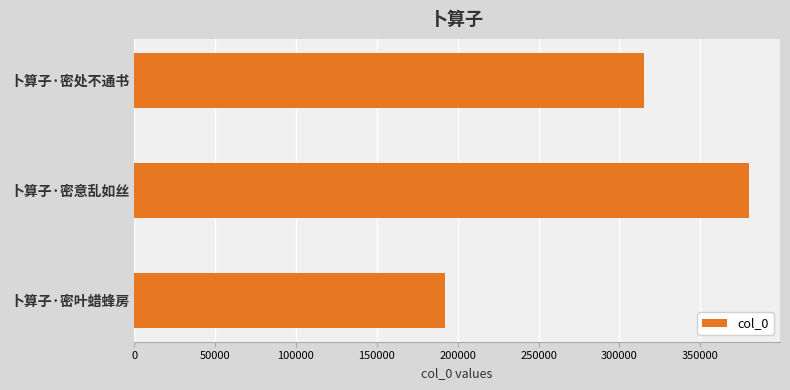

How many values are between 192359 and 380225?

3